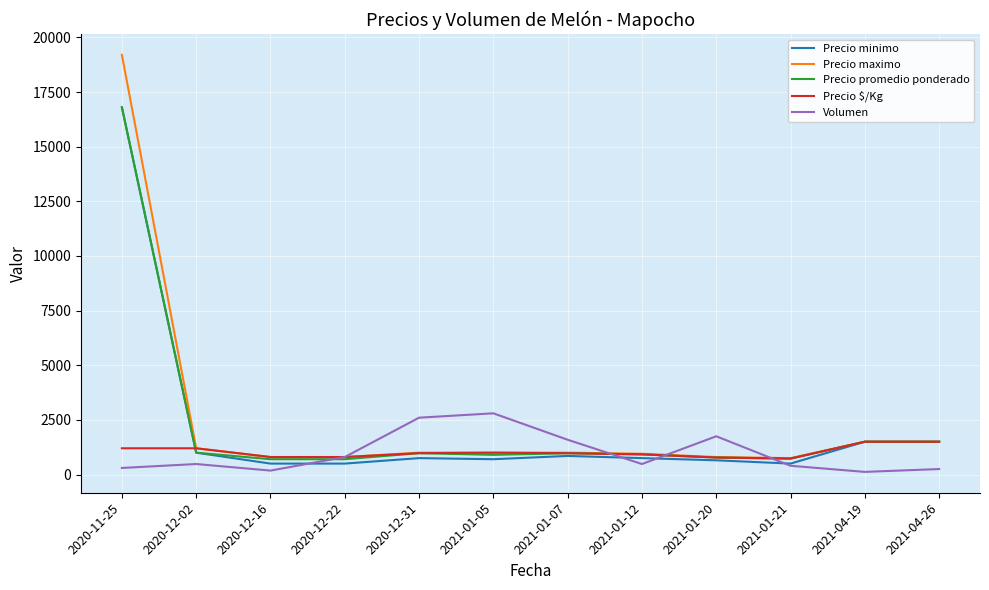

What is the approximate value of Volumen at 2021-01-12, to the nearest 10?

480